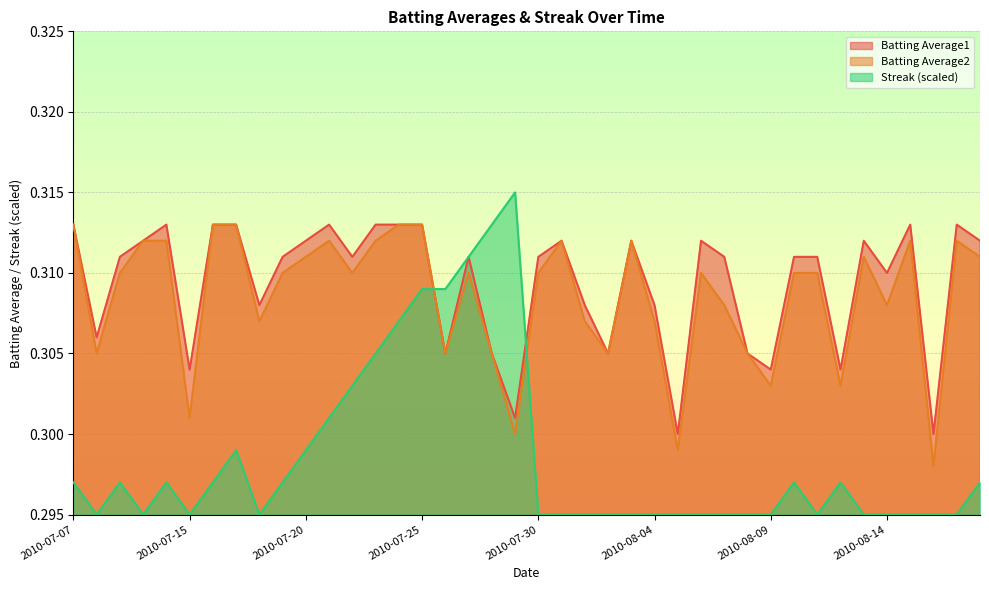

The Batting Average2 series shows 0.2 at 2010-07-20. True or false?

False